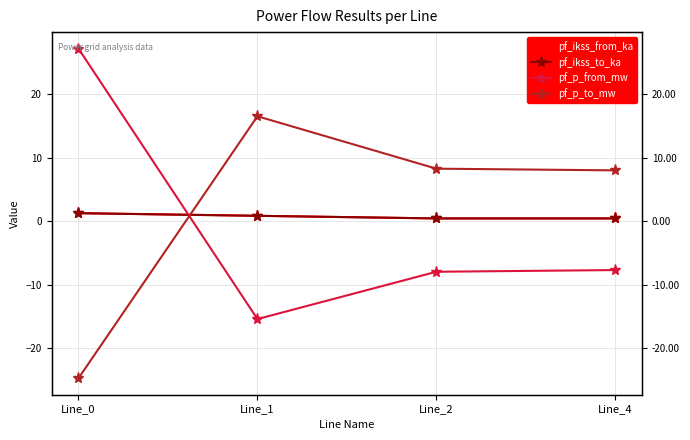

Where does the pf_p_to_mw series first go above 8?

Line_1